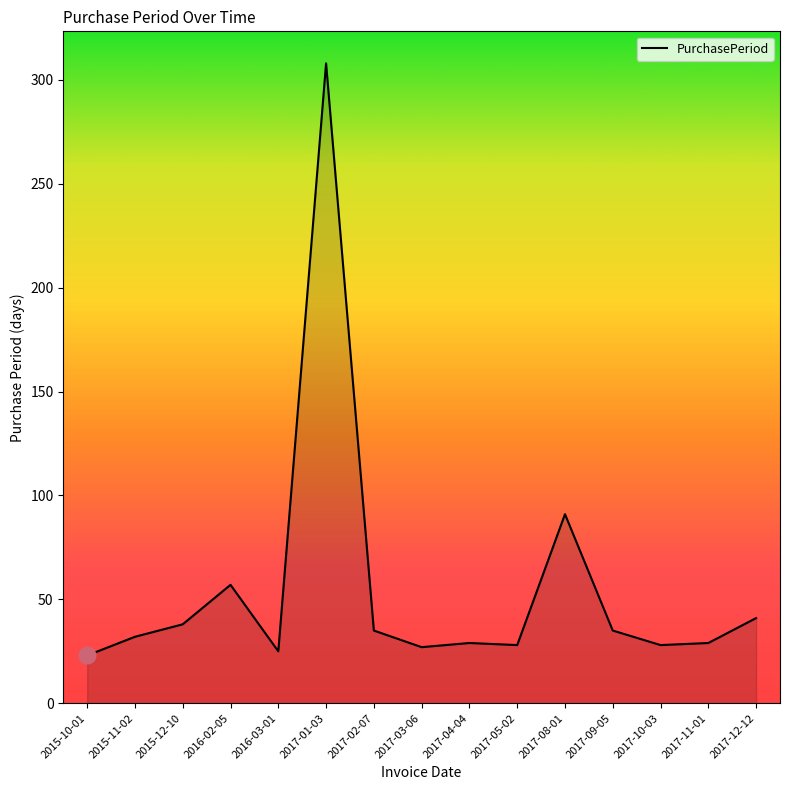

Where is the data nearest to the value 165?

2017-08-01